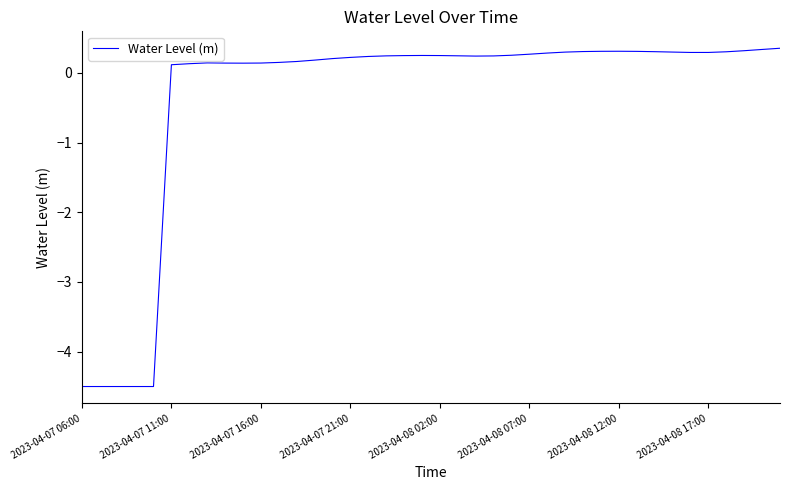

What is the minimum value shown in the chart?

-4.5